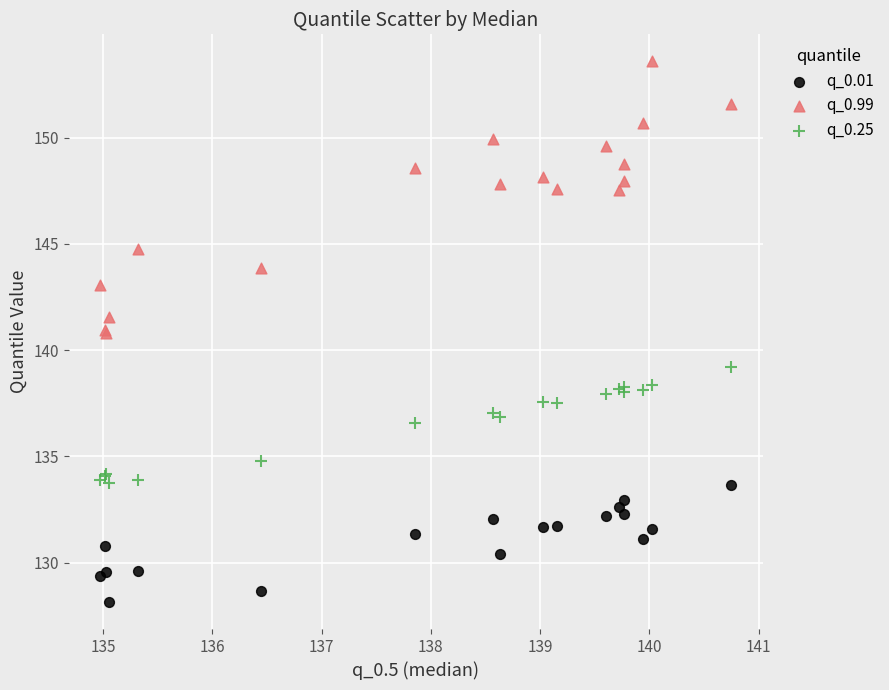

In the q_0.25 series, what Y value is closest to 136?

136.6